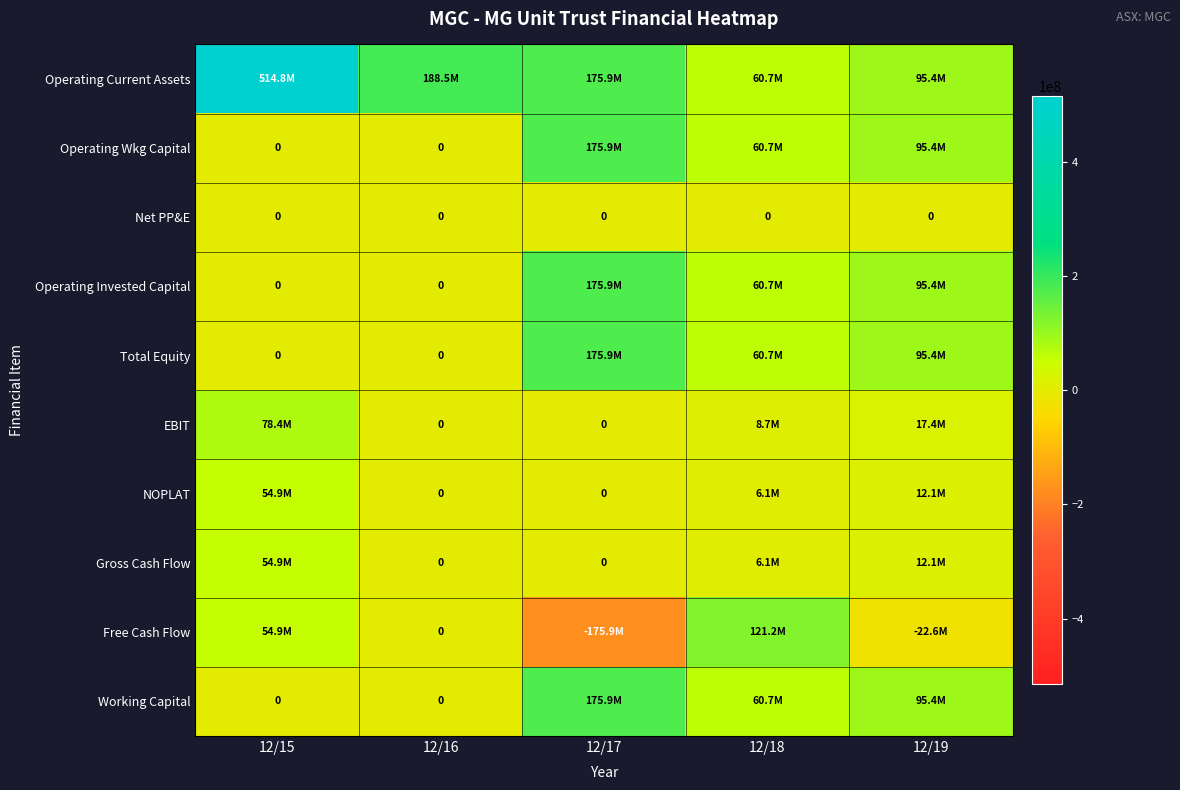

The value of Net PP&E at 12/16 is 0. True or false?

True